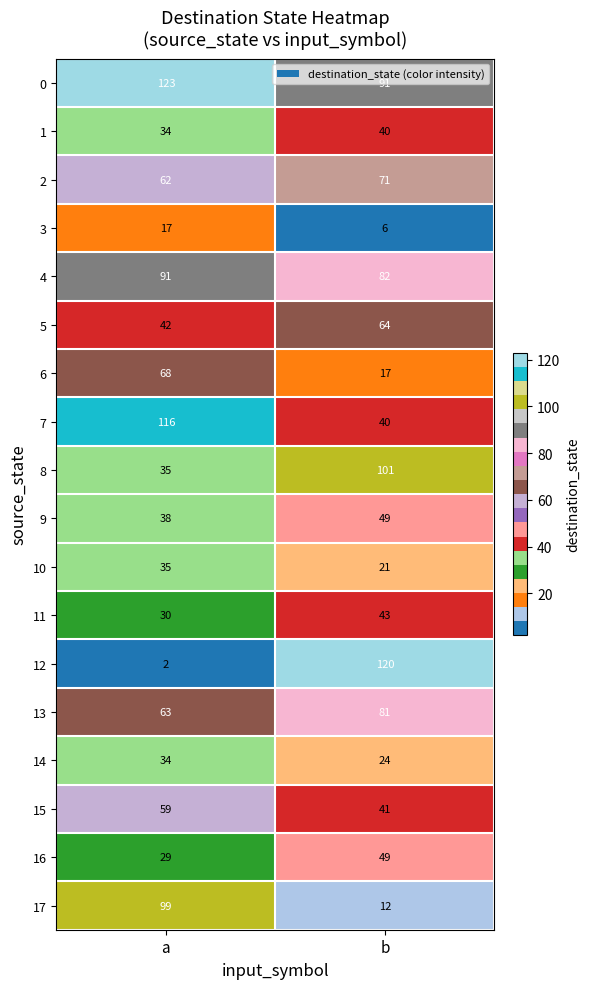

List the labels in order of 11 value, smallest first.

a, b